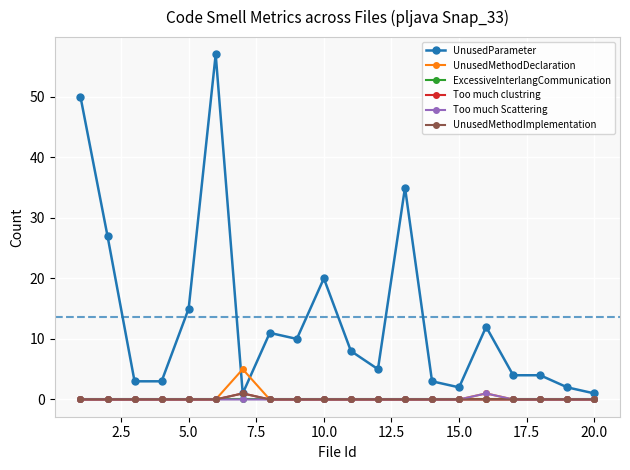

True or false: UnusedMethodImplementation and UnusedMethodDeclaration cross at least once.

False